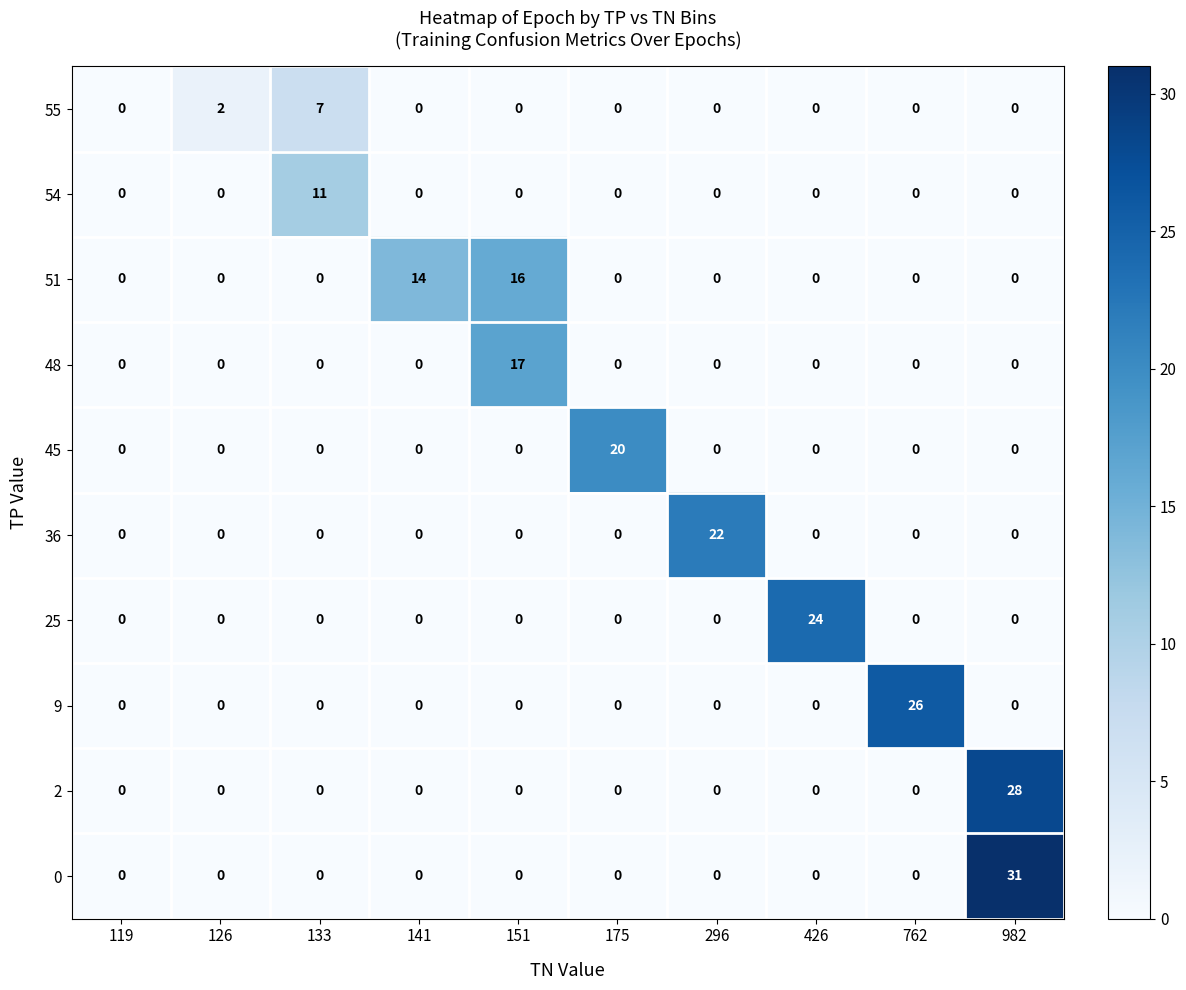

What is the sum of all 25 values?

24